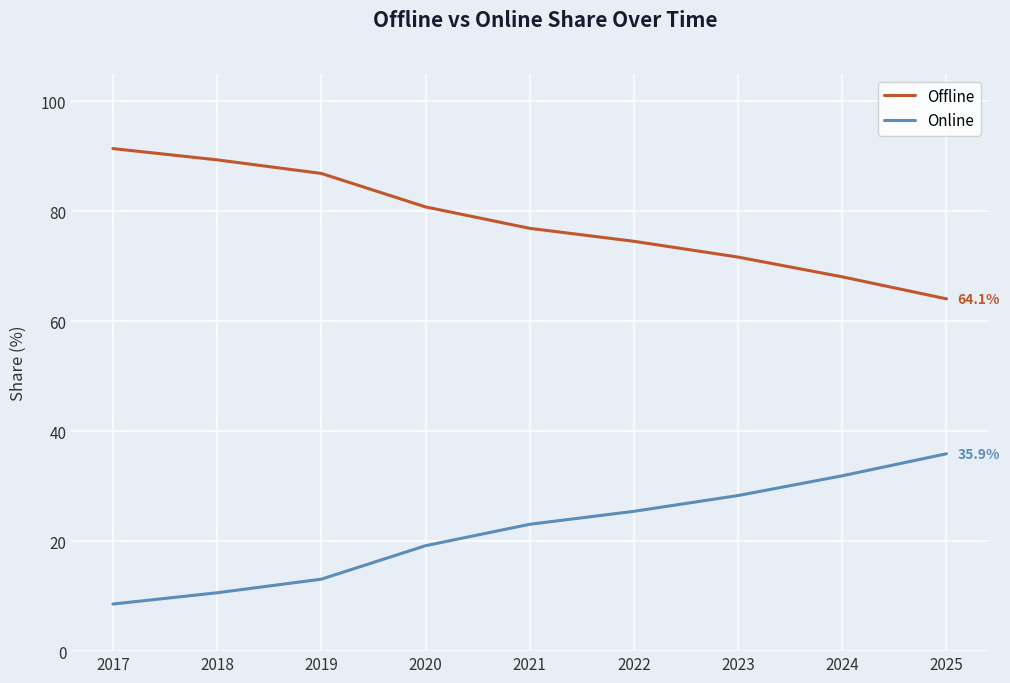

True or false: Online has more than 2 interior local peaks.

False